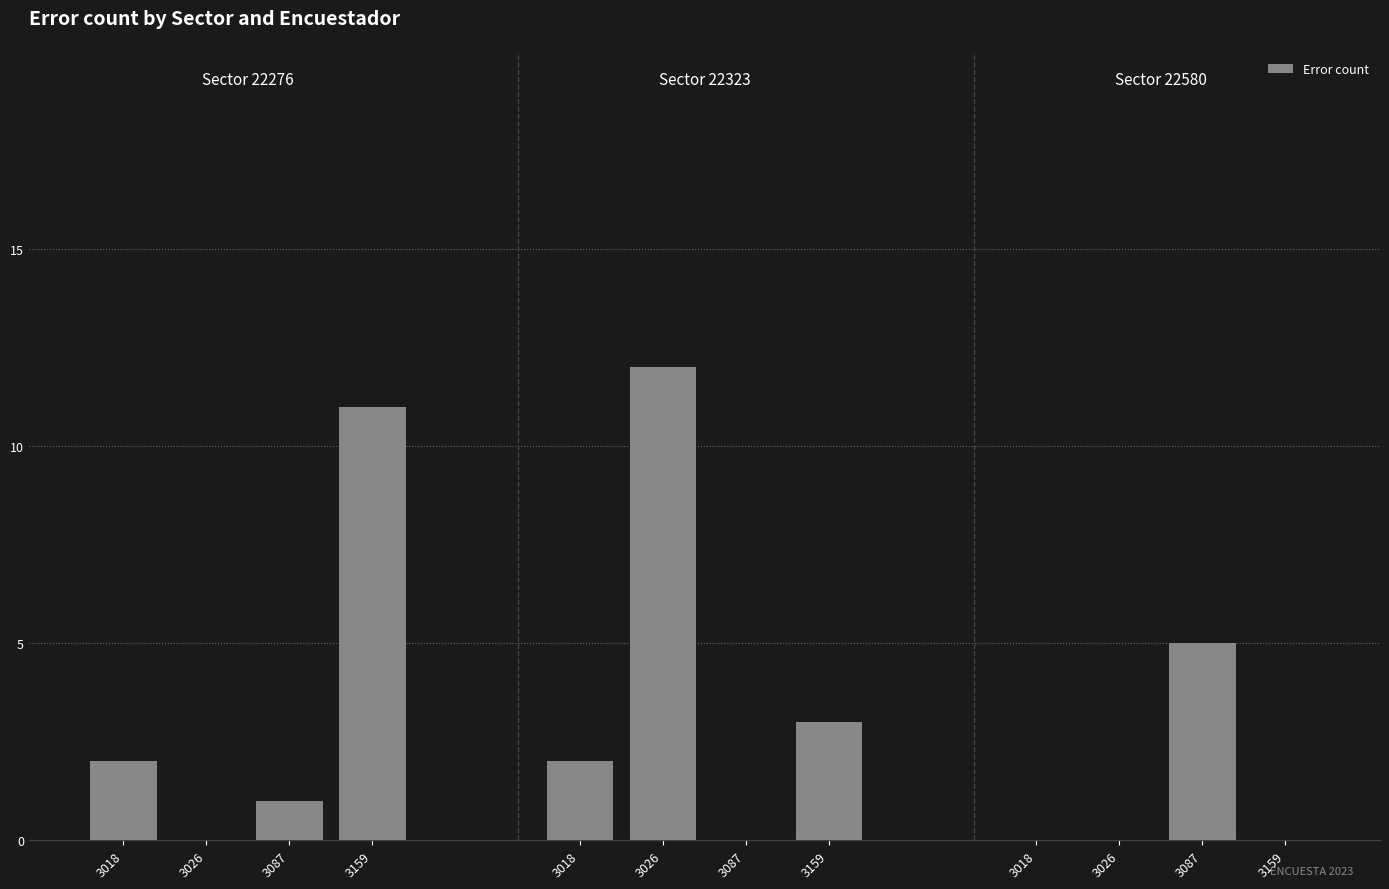

Count the number of categories in the chart.

12